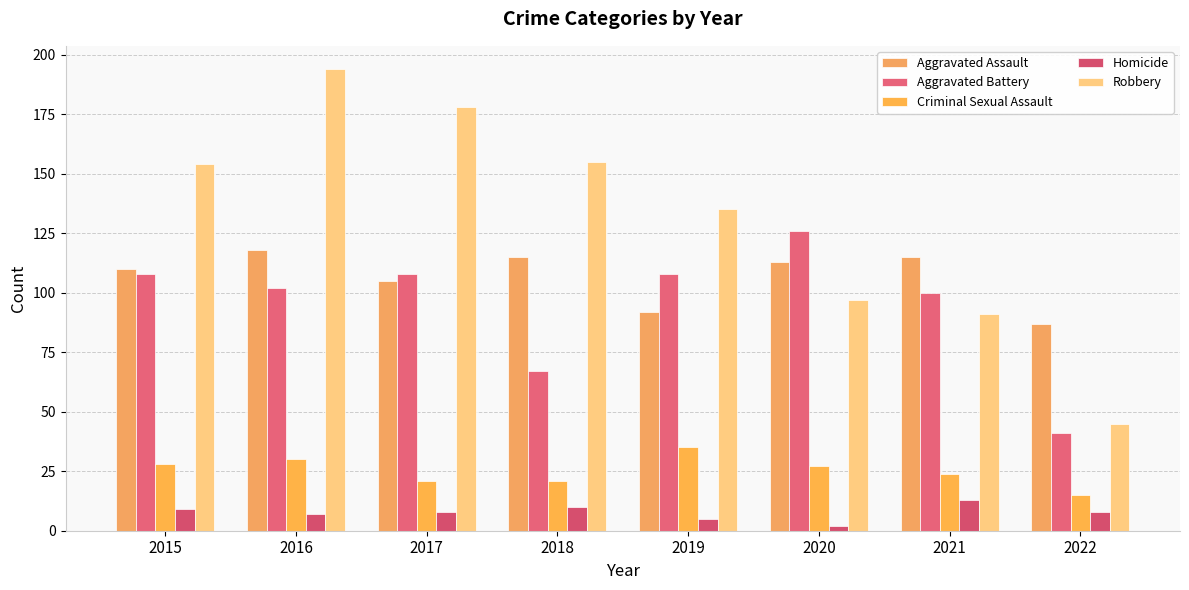

True or false: Criminal Sexual Assault has a value of 27 at 2020.

True